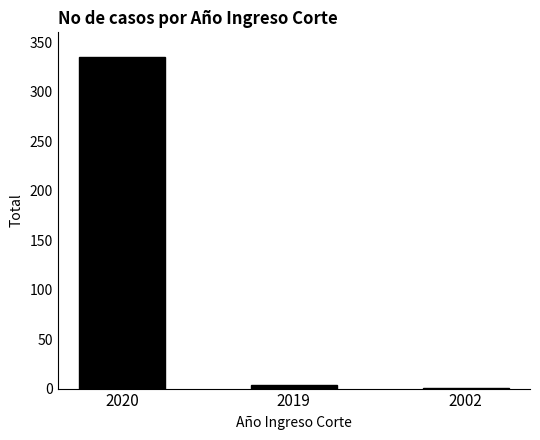

What is the difference between the values at 2002 and 2019?

3